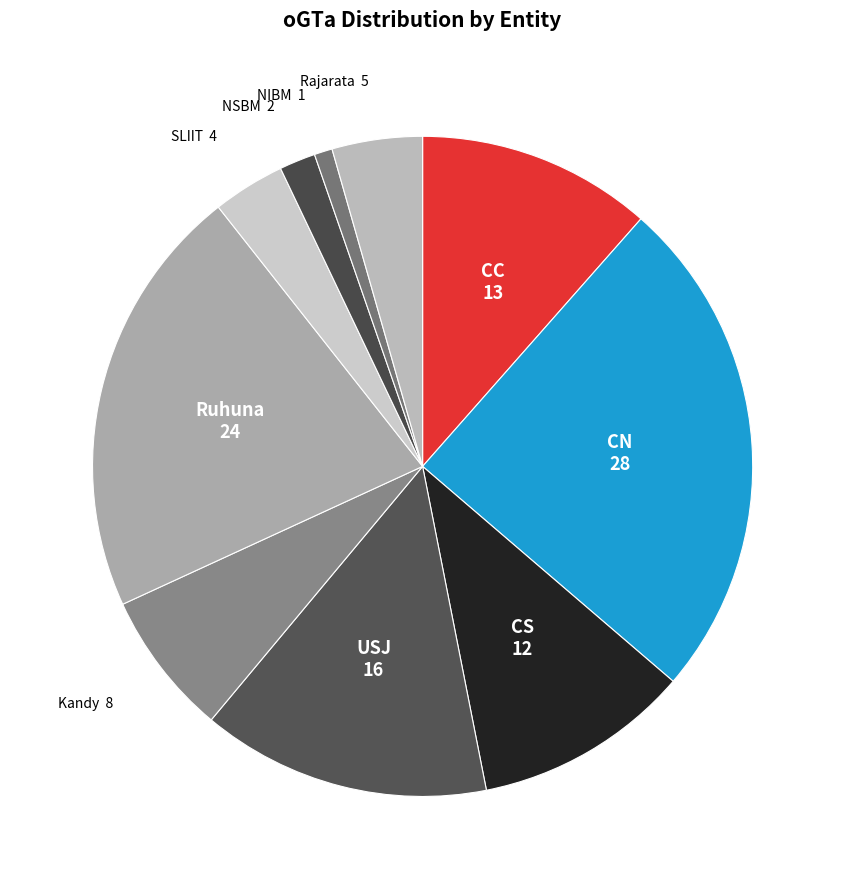

Rank the categories by value from lowest to highest.

NIBM, NSBM, SLIIT, Rajarata, Kandy, CS, CC, USJ, Ruhuna, CN